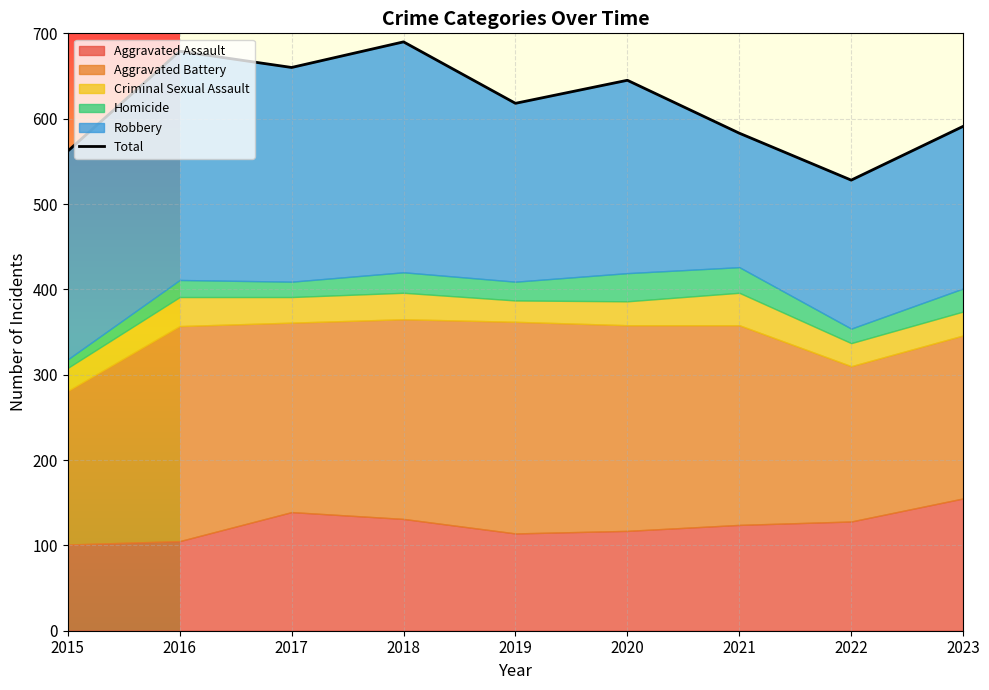

What is the value of the 2nd point from the left?

679